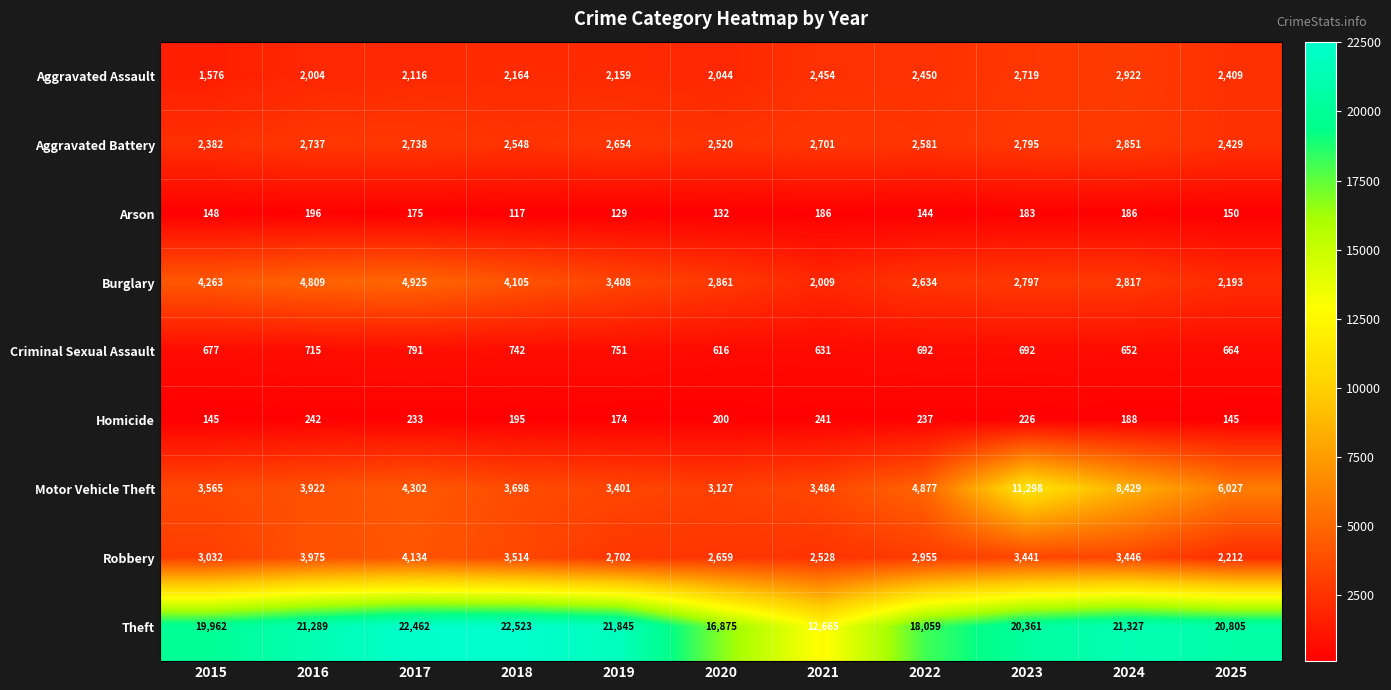

At which category does the chart reach its minimum across all series?

2018